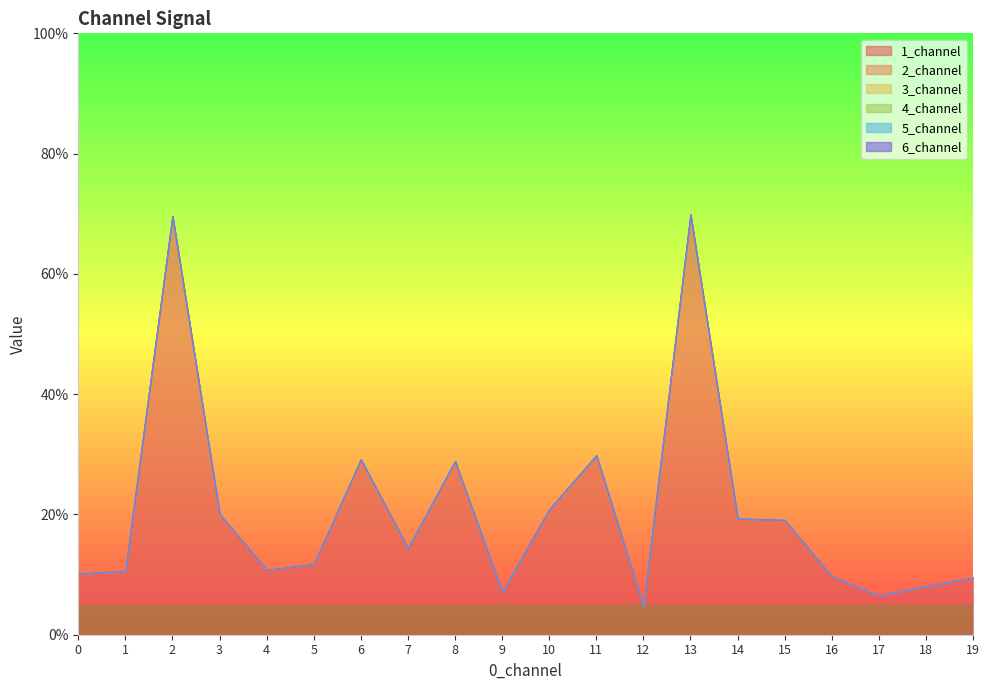

What is the maximum value shown in the chart?

0.7